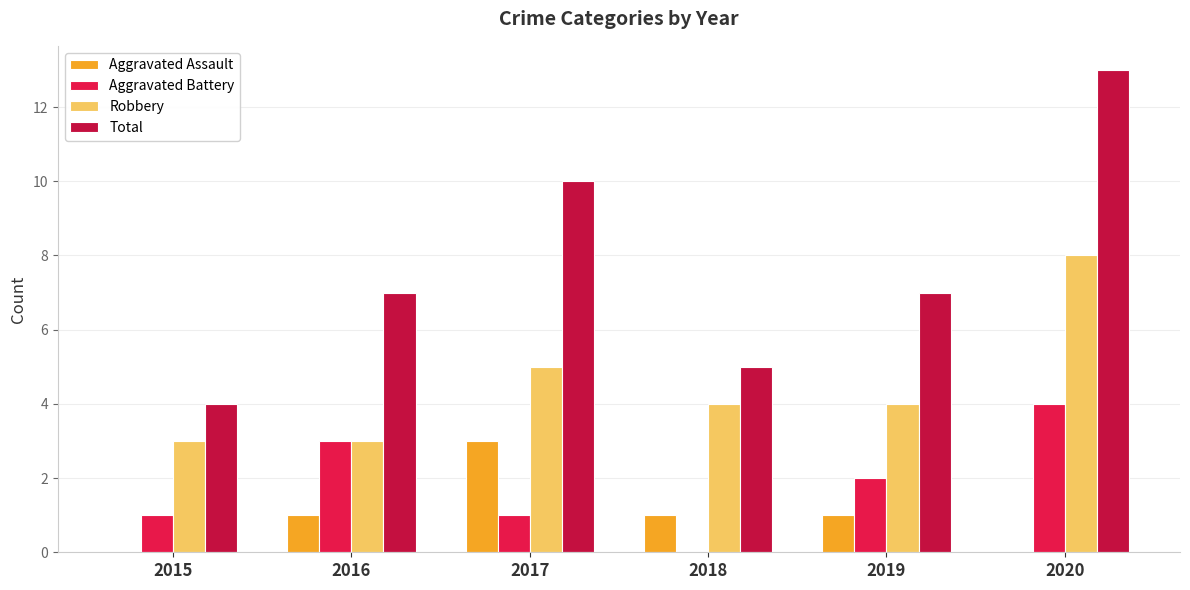

At which category does the chart reach its peak across all series?

2020